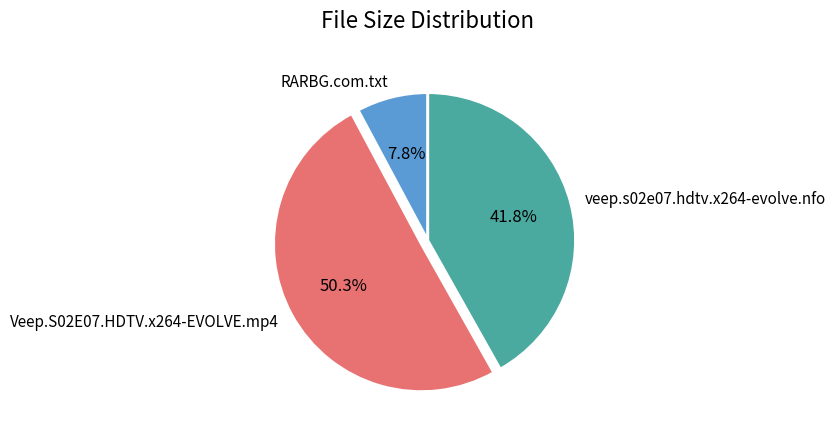

Combined, what portion of the pie is Veep.S02E07.HDTV.x264-EVOLVE.mp4 and veep.s02e07.hdtv.x264-evolve.nfo?

92.2%